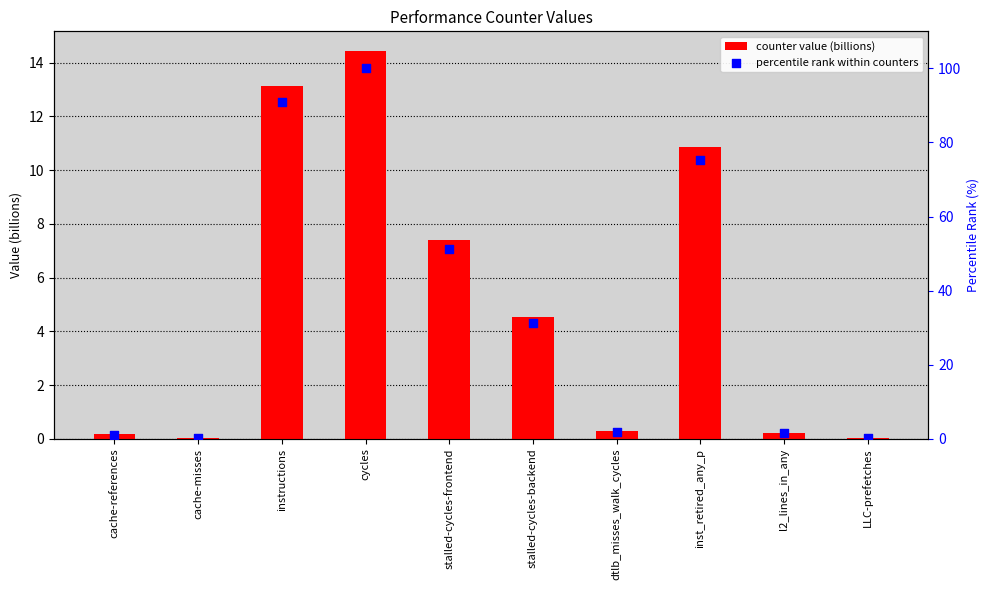

Which series has the largest Y range (max minus min)?

percentile rank within counters